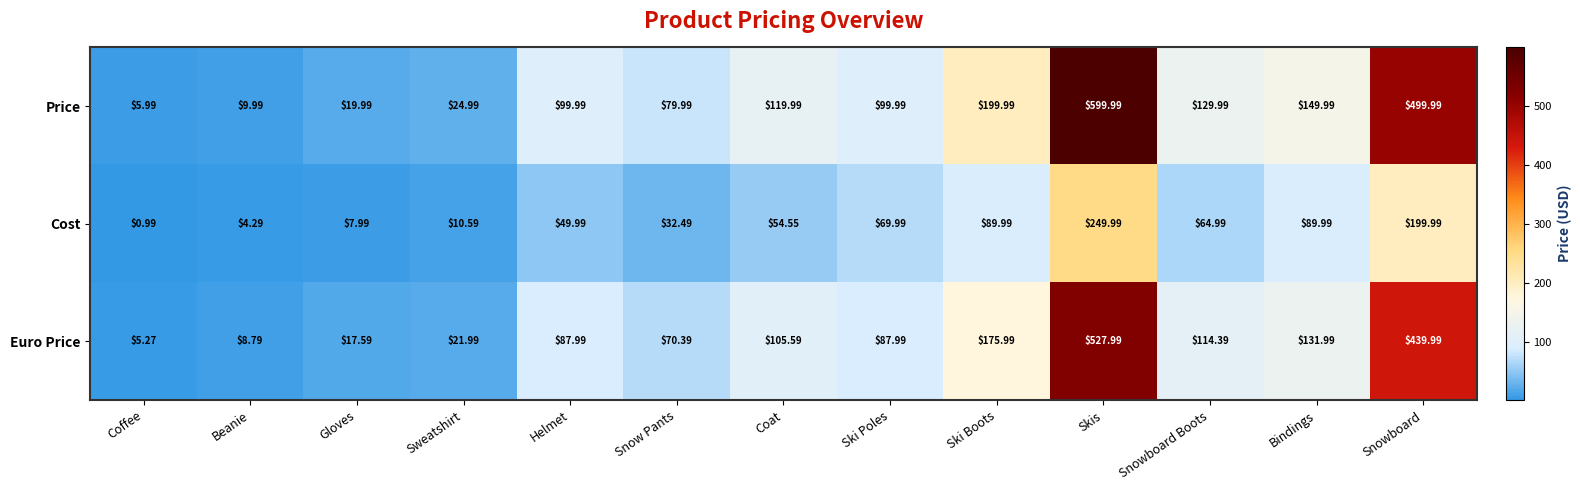

At which category does the chart reach its peak across all series?

Skis